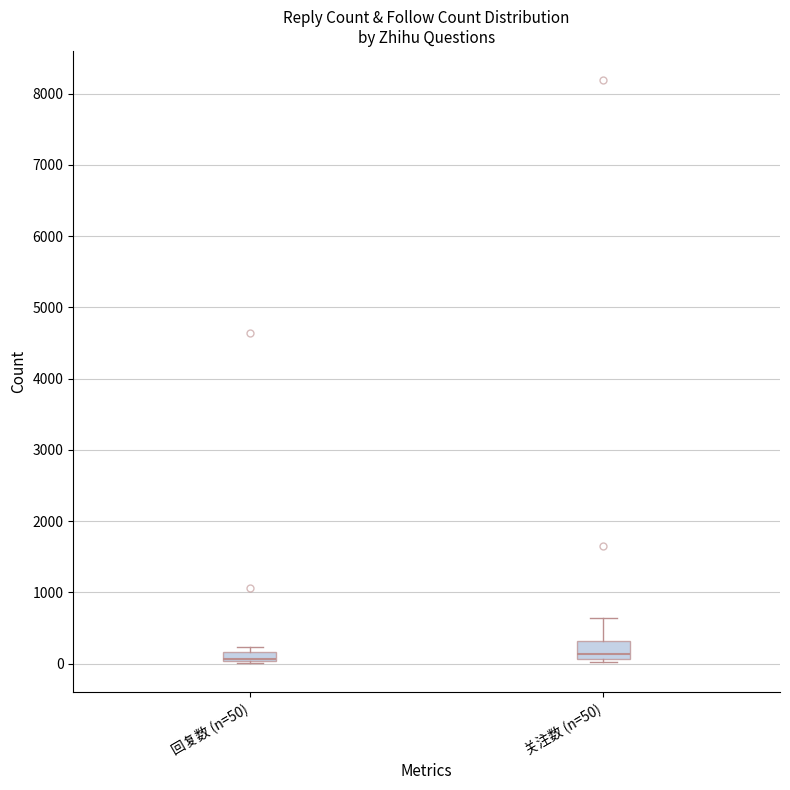

Where is the lower edge of the box for 关注数 (n=50) on the y-axis? The values are not printed on the chart, so give them approximately, as read against the axis.

100